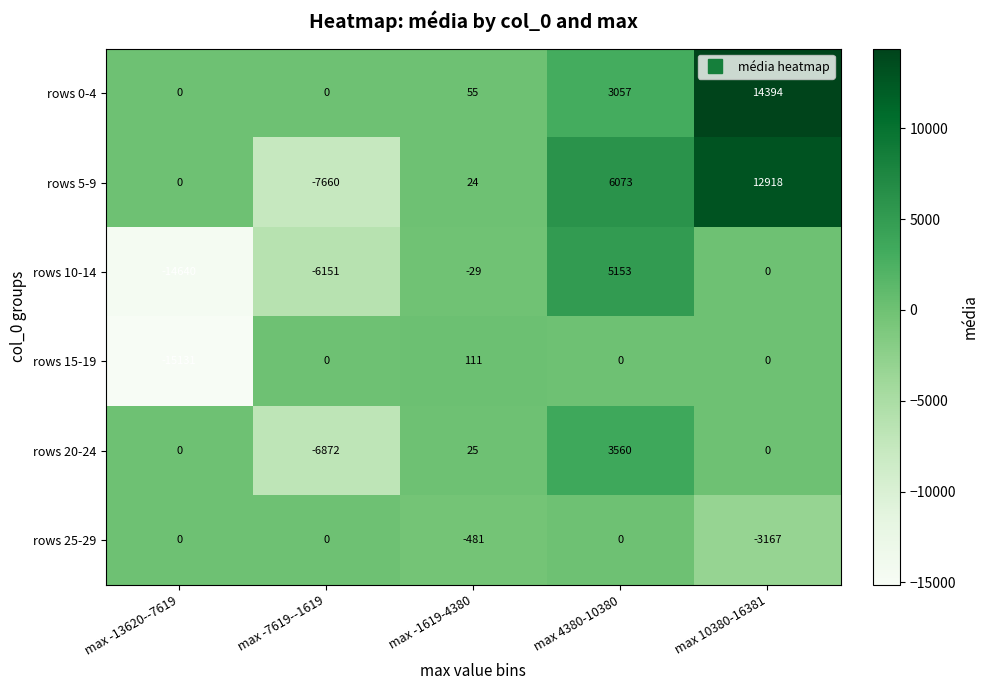

How many values in rows 10-14 are below zero?

3